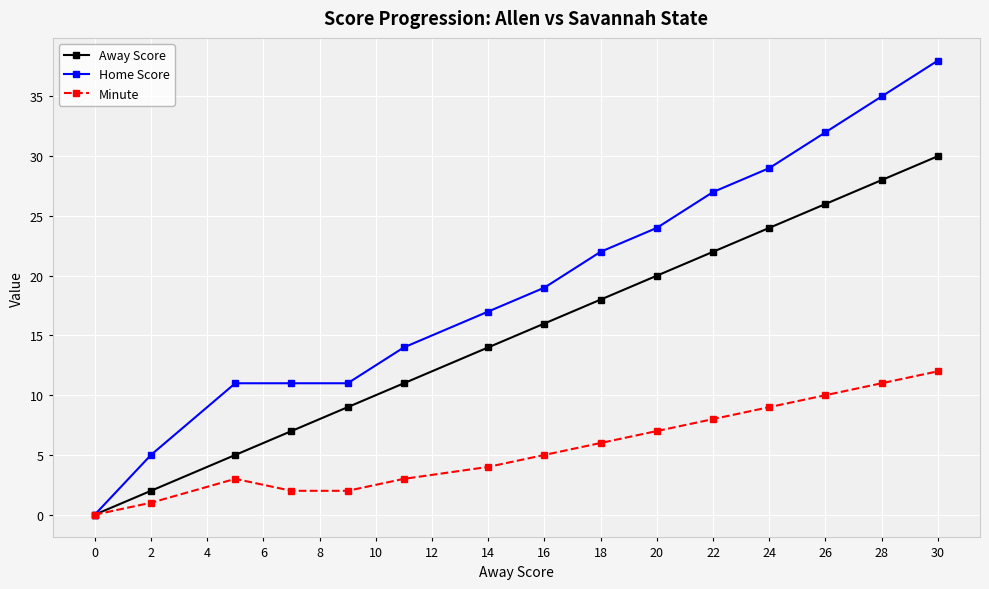

Count the number of categories in the chart.

15